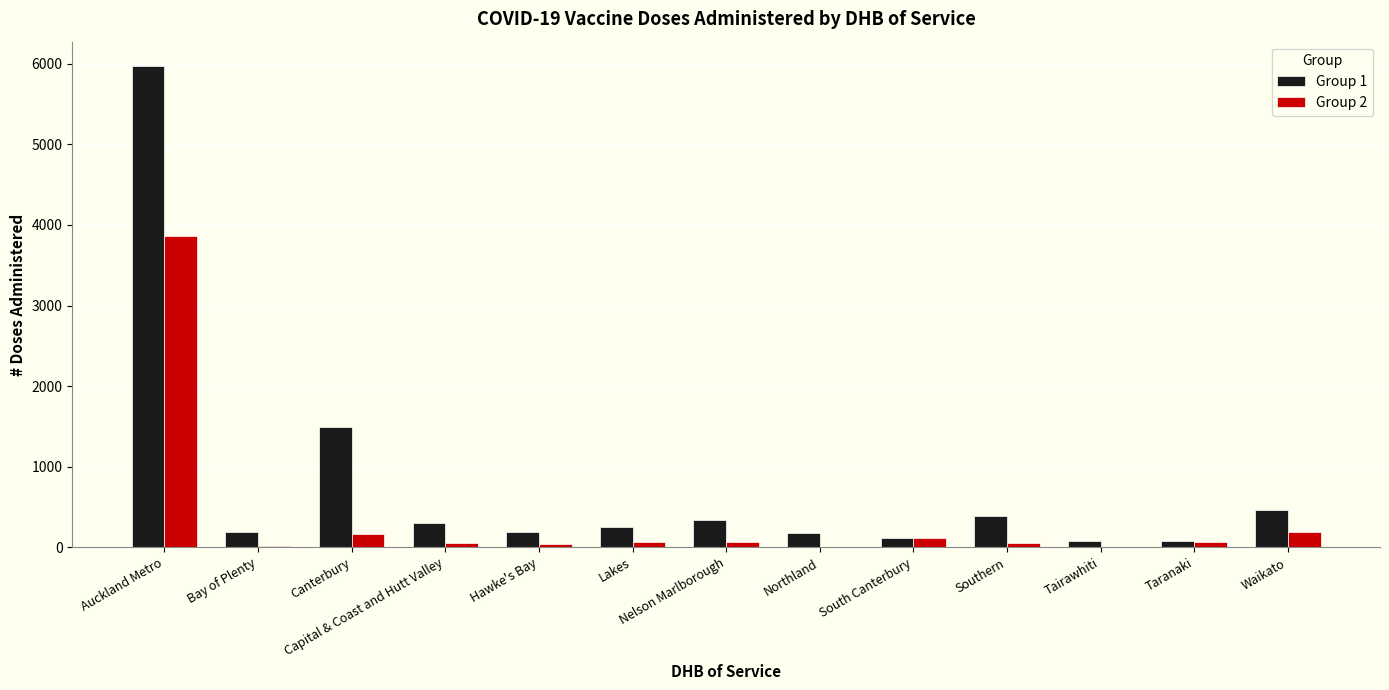

Which series has the largest total across all categories?

Group 1